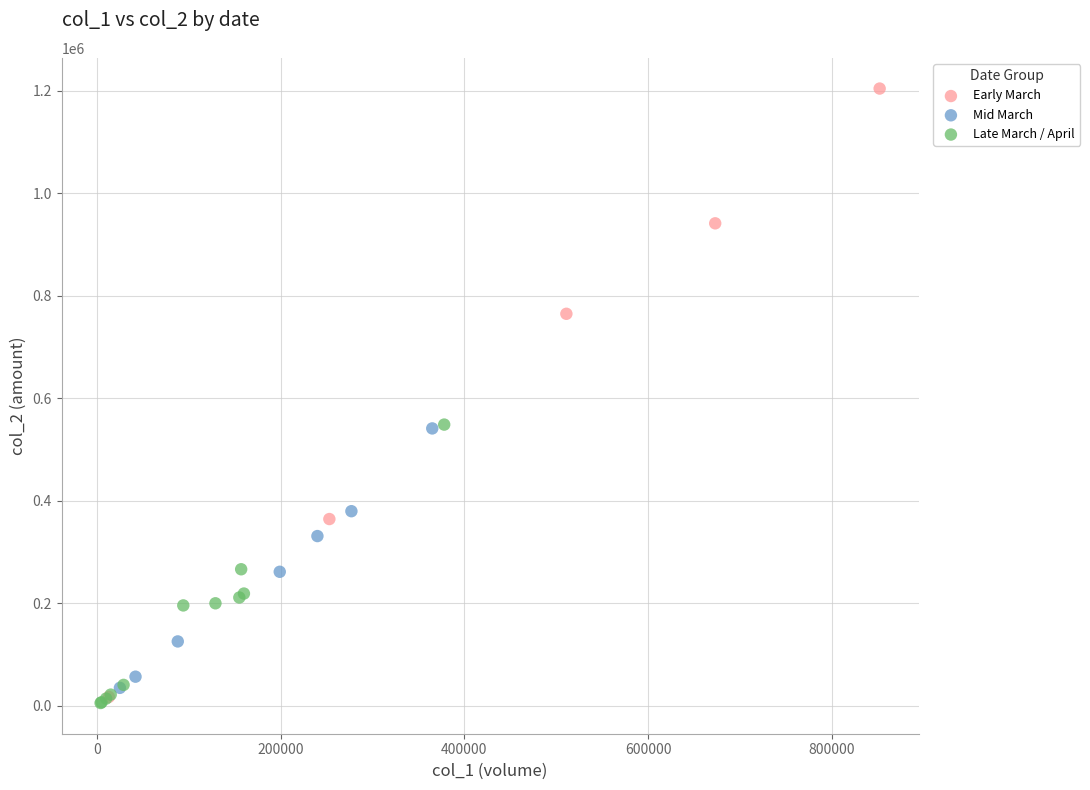

Which series contains the highest Y value?

Early March